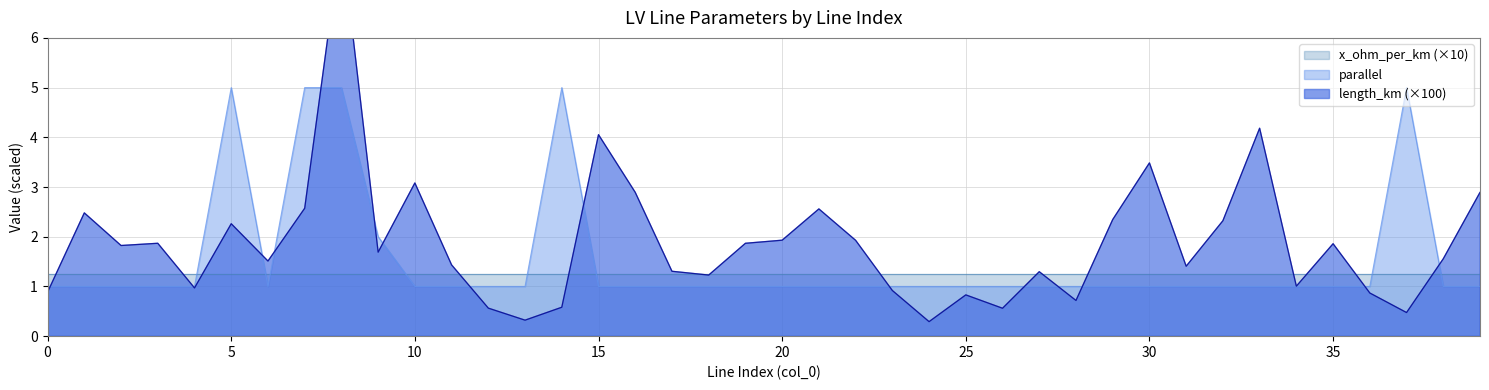

Between 3 and 31, which series saw the biggest shift?

length_km